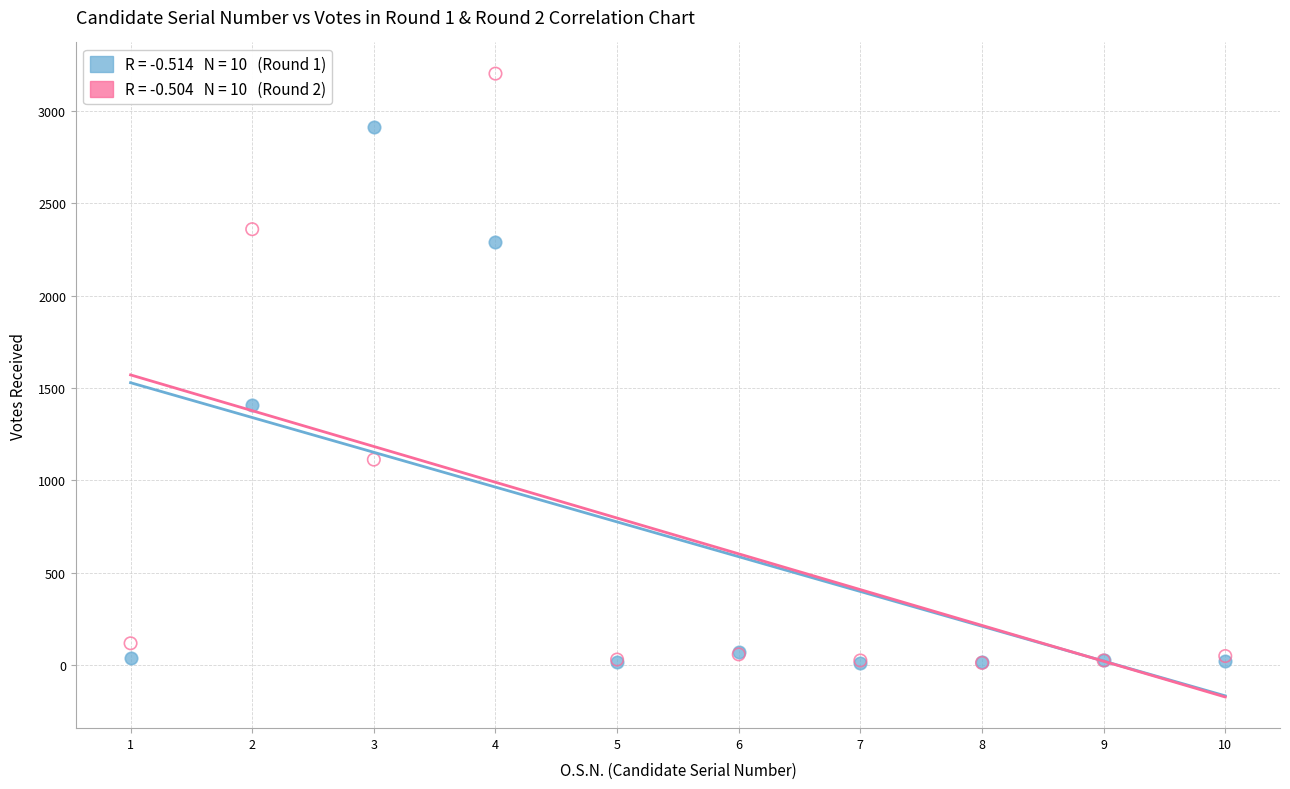

Across all series, what Y value is closest to 1605?

1409